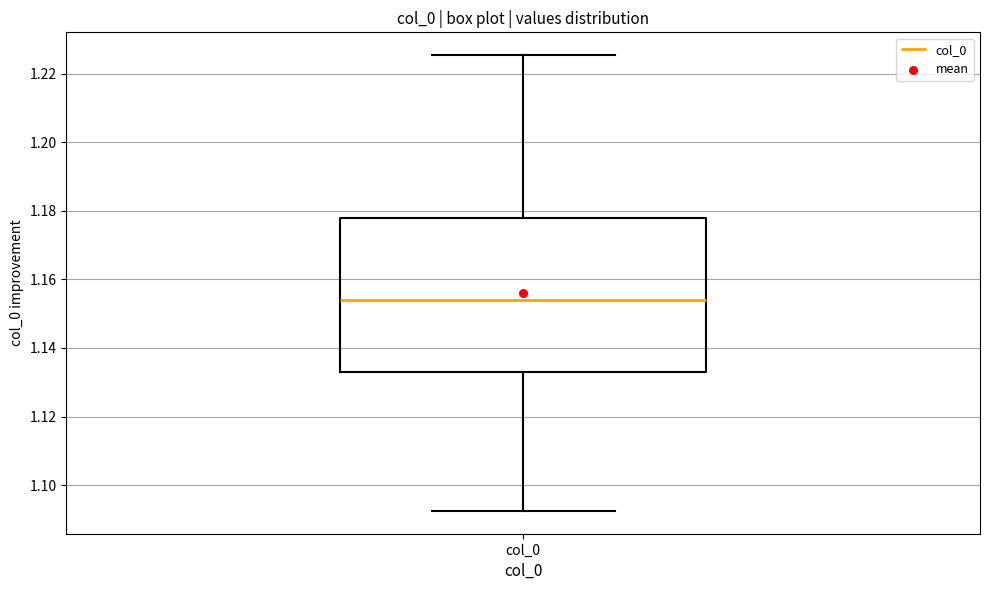

Transcribe this box plot: give where the median line is, the range the box spans, and where the two whiskers end, as read against the y-axis. The values are not printed on the chart, so give them approximately, as read against the axis.

median 1.154, box 1.132 to 1.178, whiskers 1.092 to 1.226